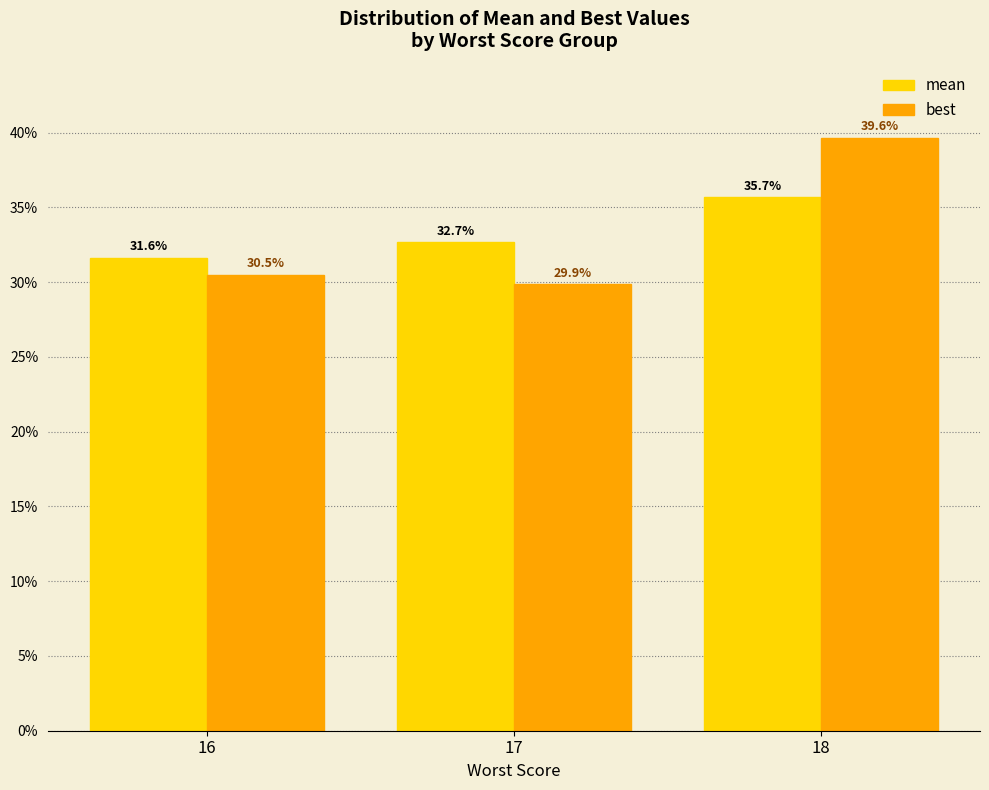

Reading left to right, extract all data points from this chart.

mean: 31.6	32.7	35.7
best: 30.5	29.9	39.6